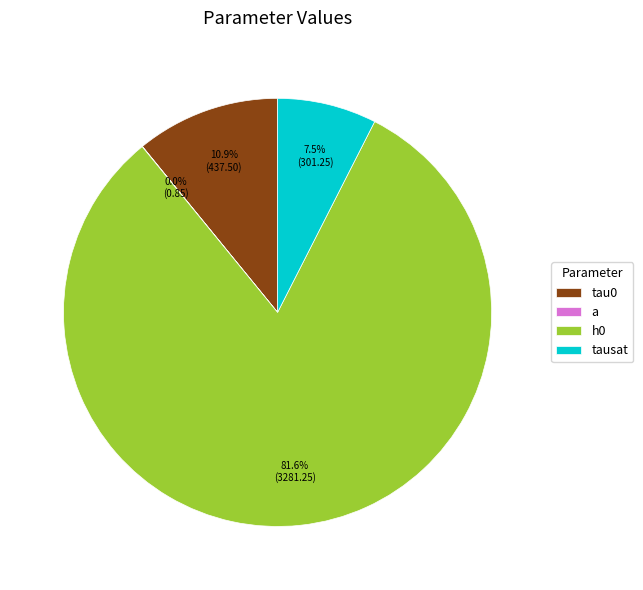

Which has a higher value, tau0 or tausat?

tau0